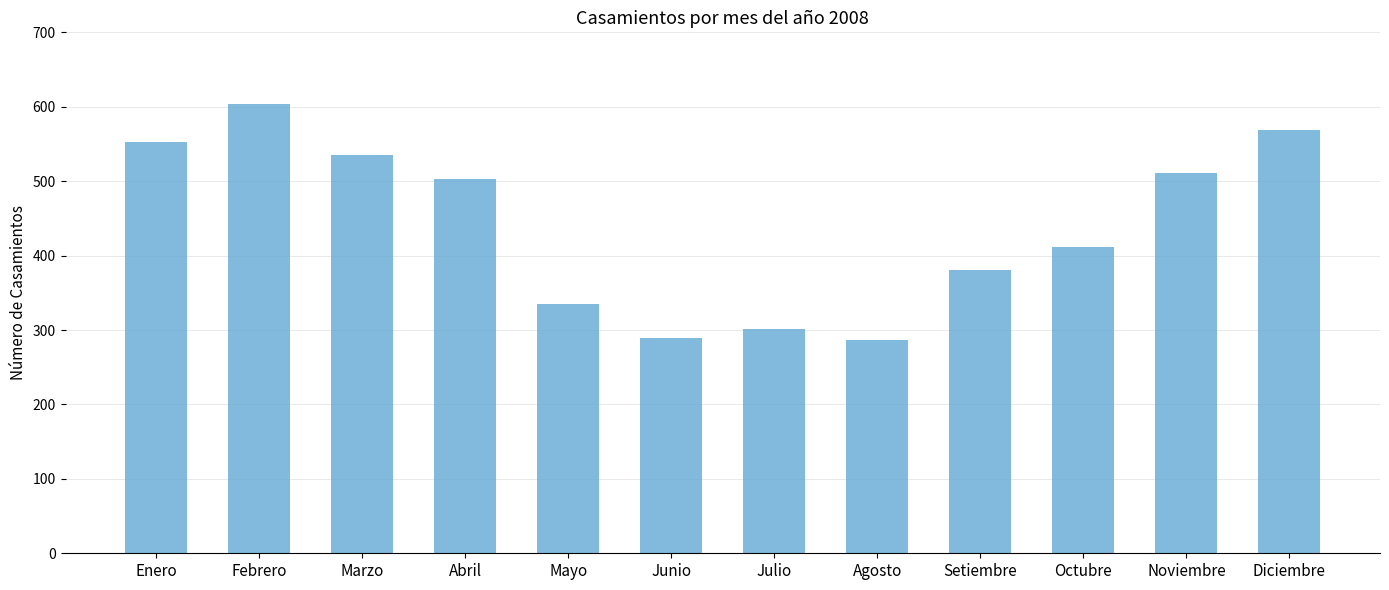

What is the sum of the values at Diciembre and Setiembre?

949